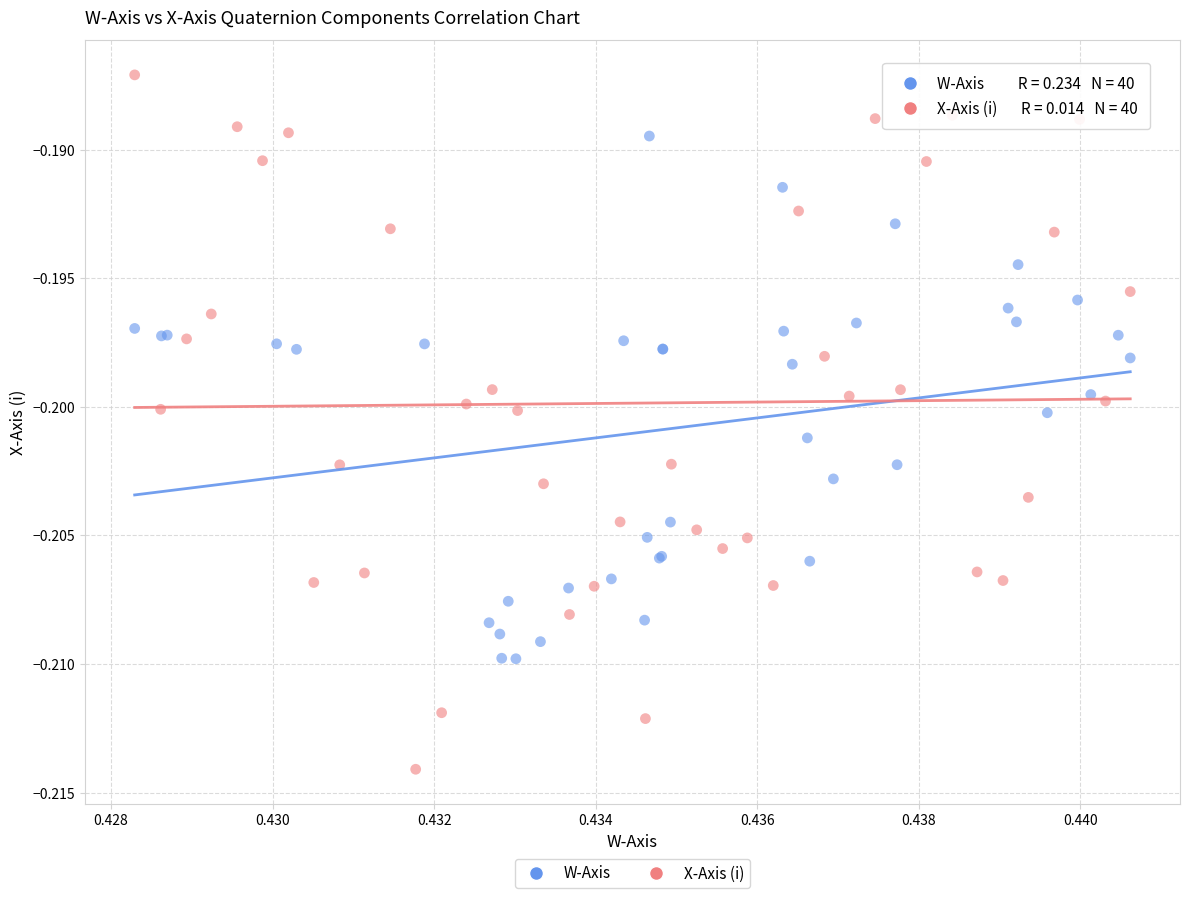

Which series contains the highest Y value?

X-Axis (i)